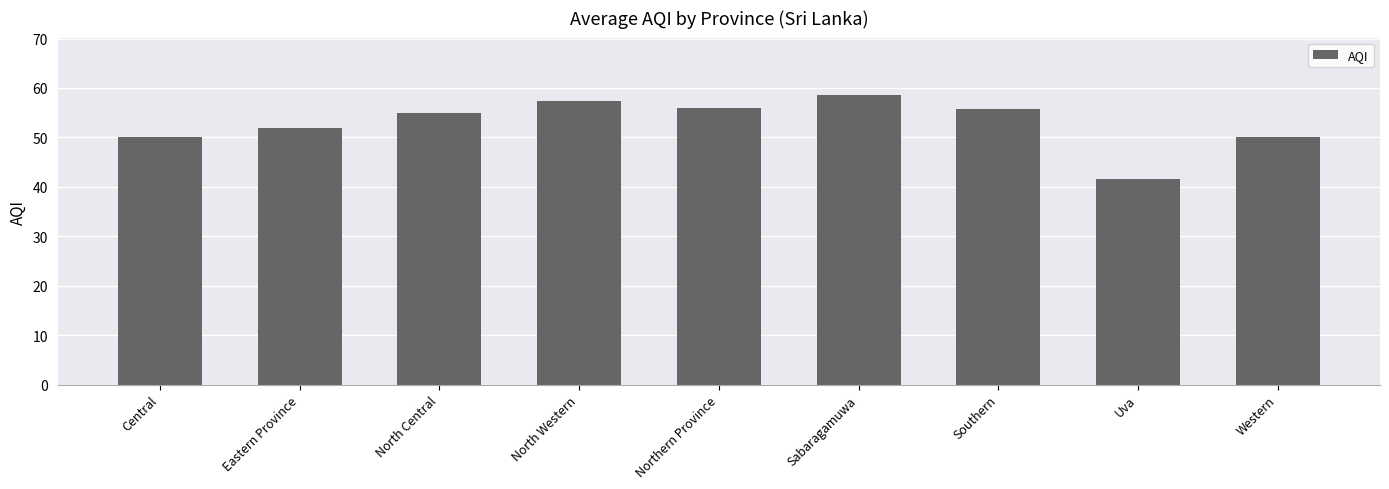

What is the average value?

52.9